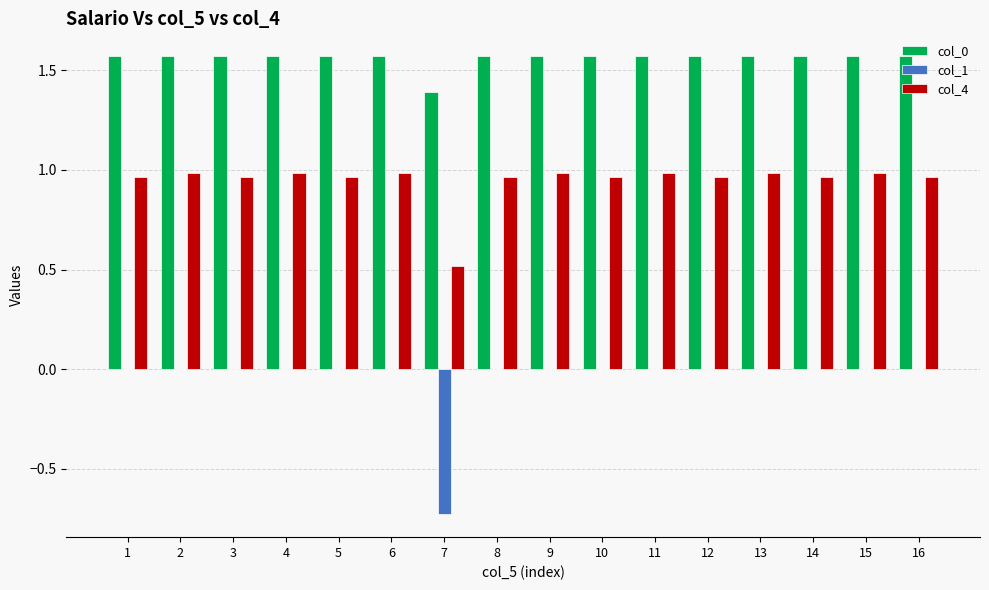

Which series changed the most between 2 and 7?

col_1